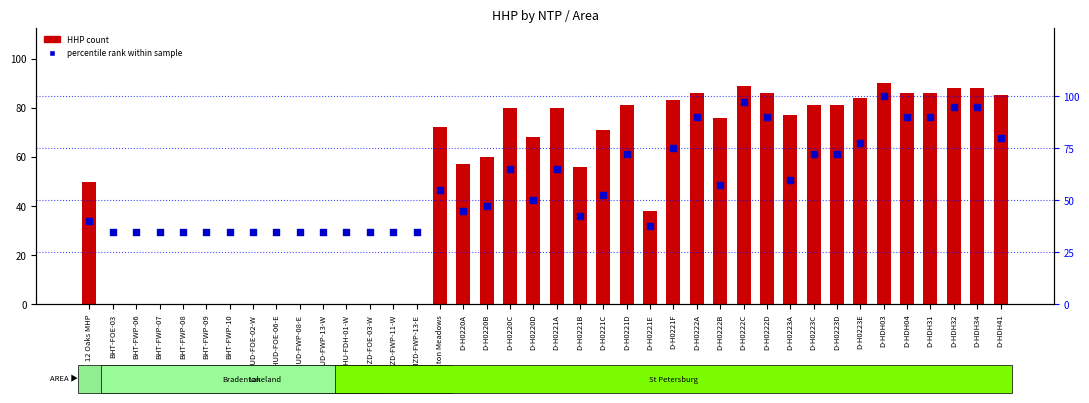

Which series reaches the maximum Y coordinate?

percentile rank within sample